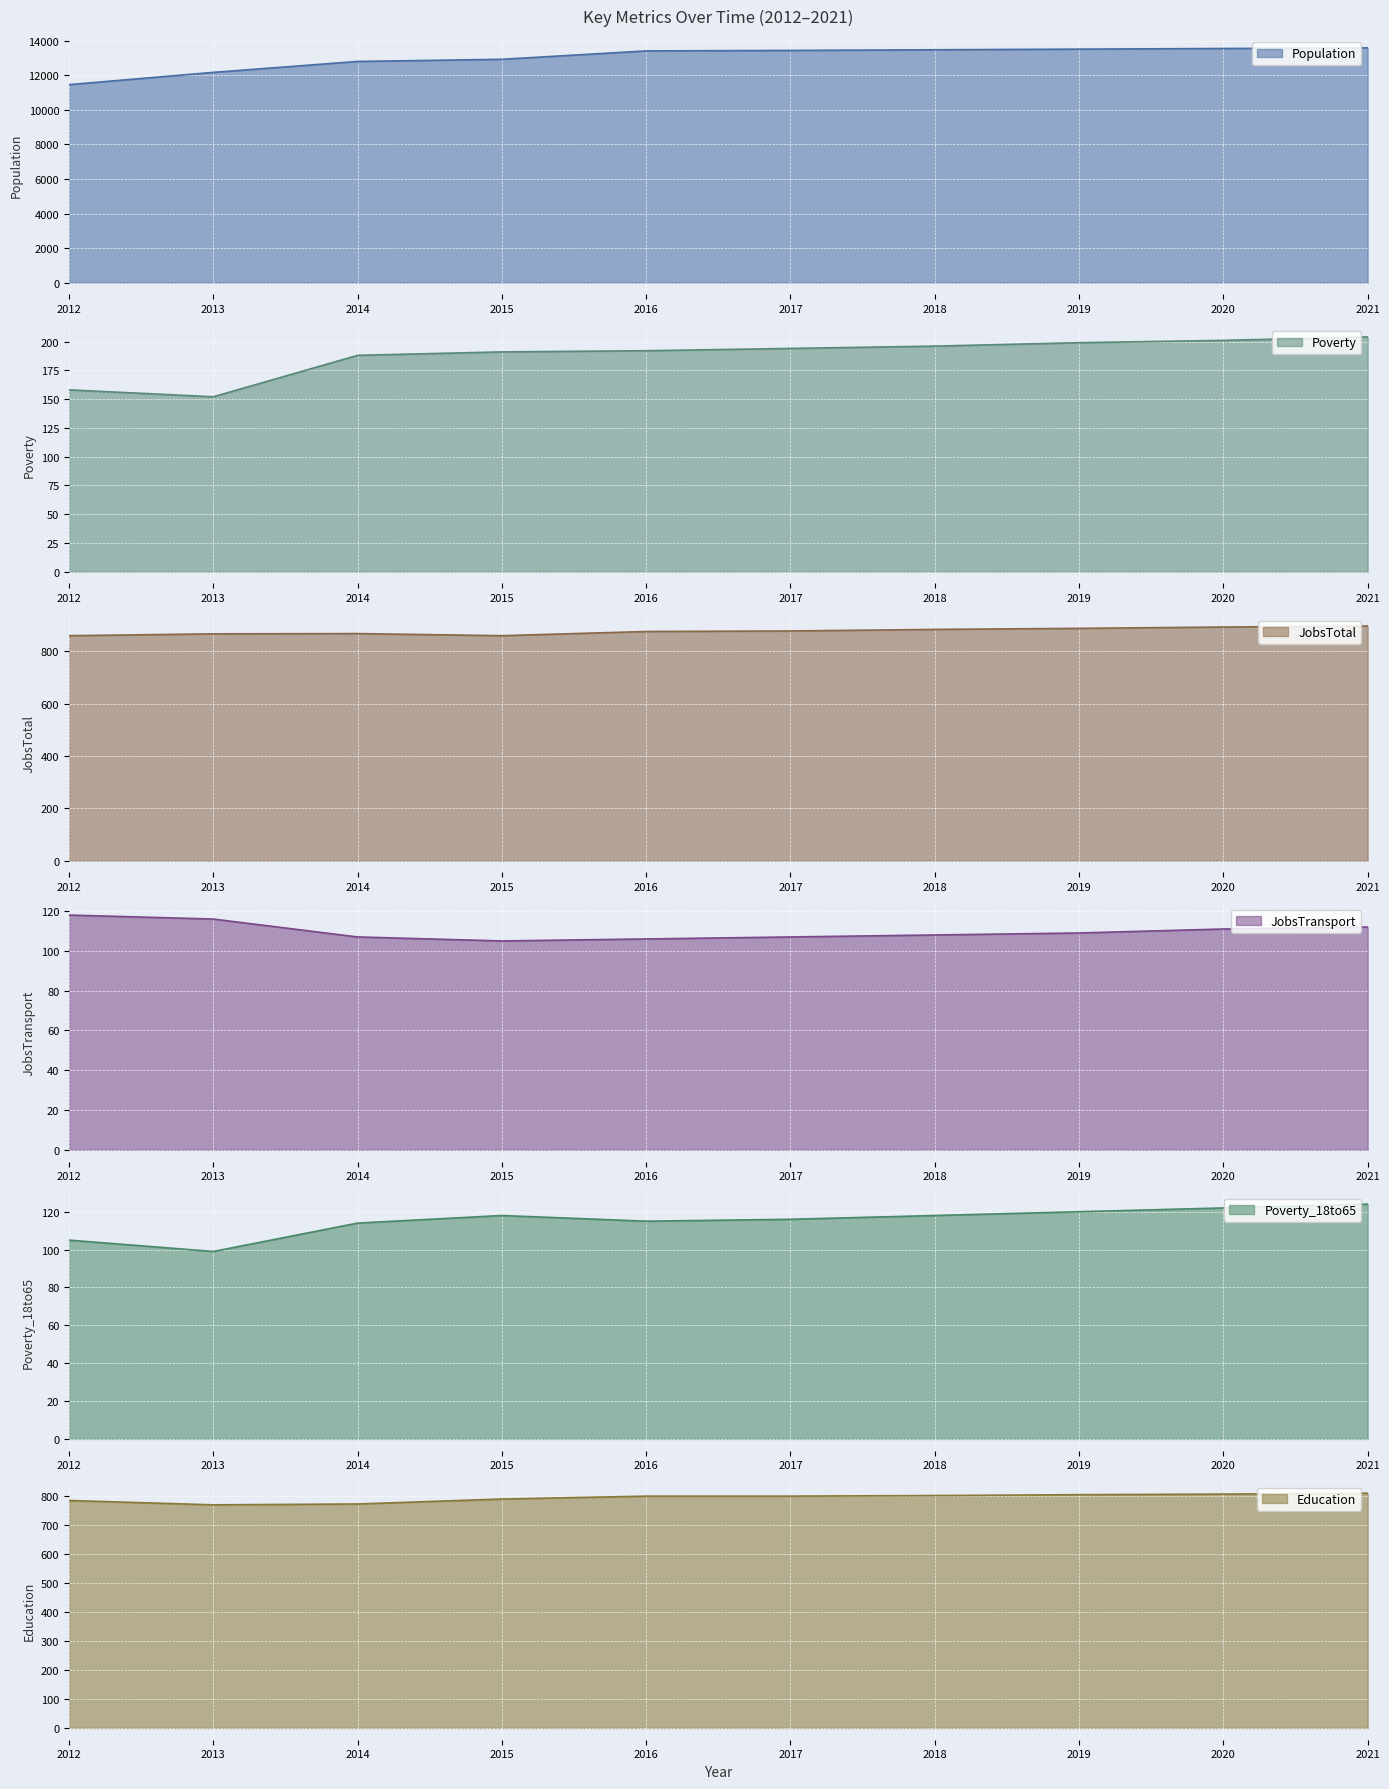

True or false: JobsTransport and JobsTotal cross at least once.

False